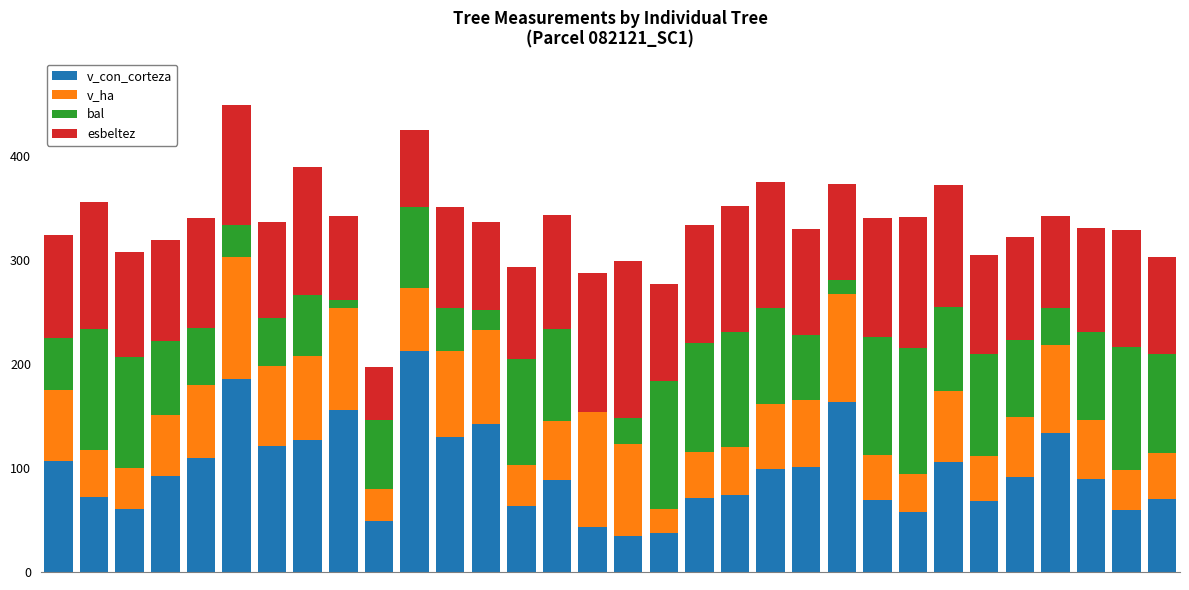

What is the highest value of the v_con_corteza series?

213.2